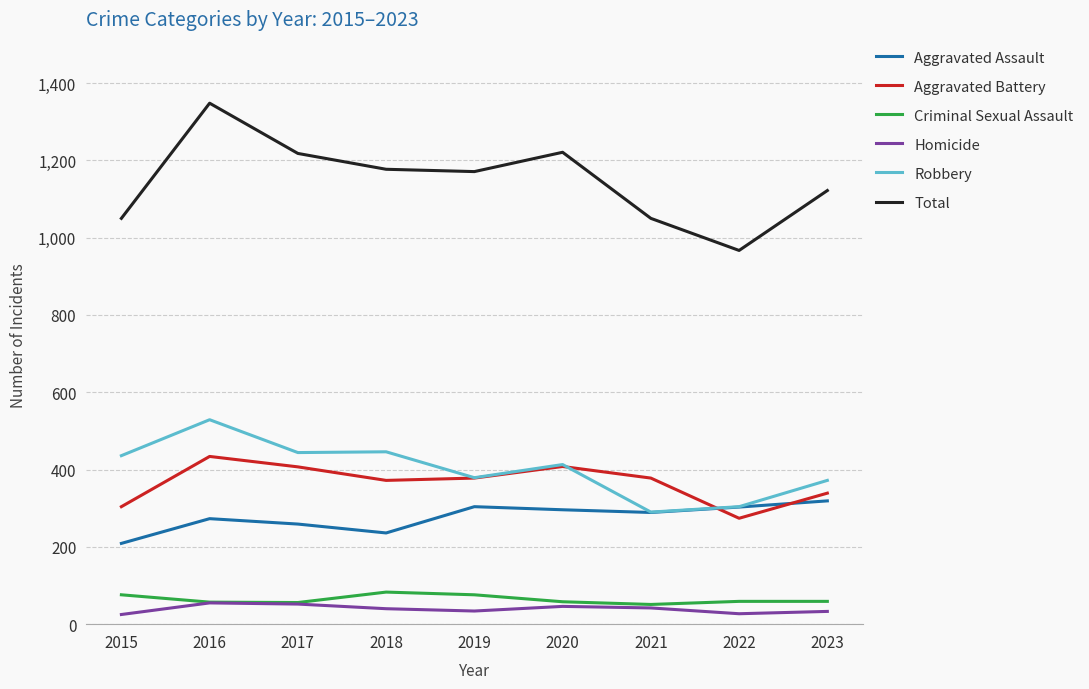

True or false: Aggravated Assault and Criminal Sexual Assault cross at least once.

False